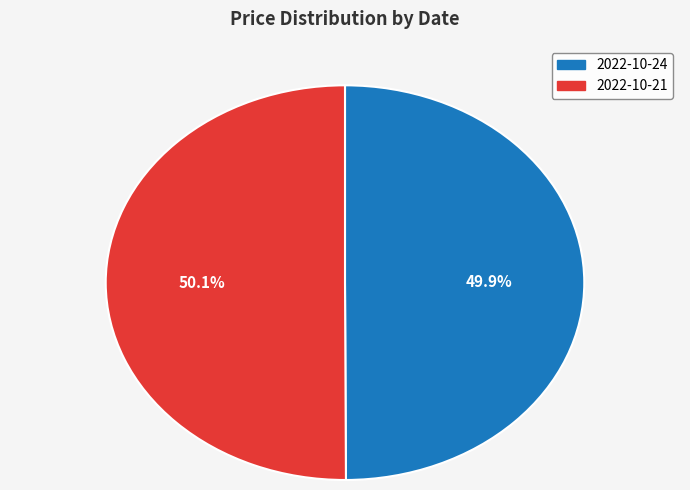

Count the number of slices in the pie.

2